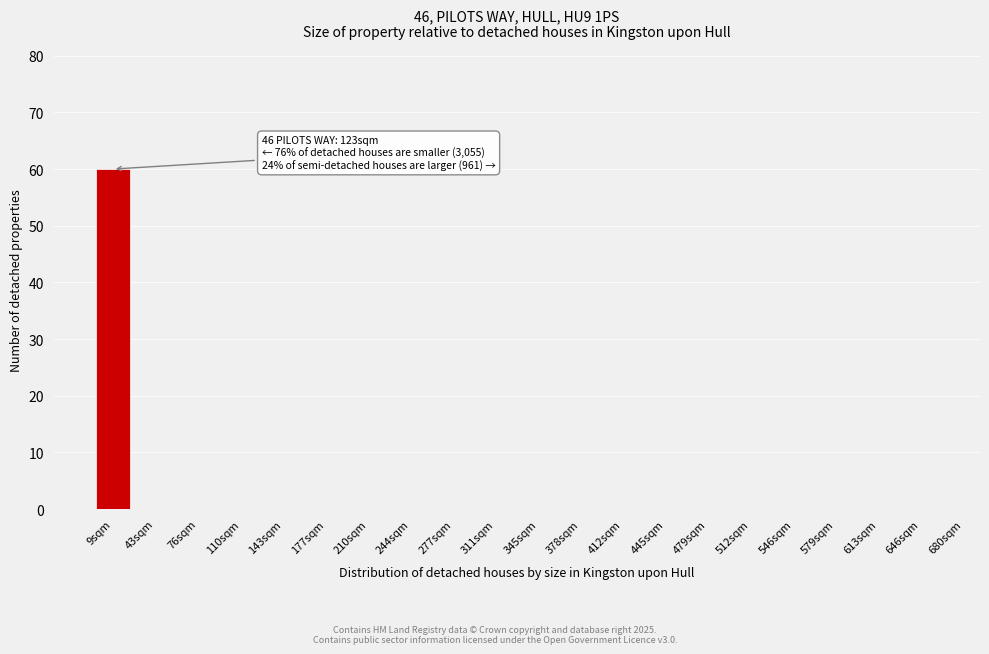

Reading left to right, extract all data points from this chart.

9sqm=60	43sqm=0	76sqm=0	110sqm=0	143sqm=0	177sqm=0	210sqm=0	244sqm=0	277sqm=0	311sqm=0	345sqm=0	378sqm=0	412sqm=0	445sqm=0	479sqm=0	512sqm=0	546sqm=0	579sqm=0	613sqm=0	646sqm=0